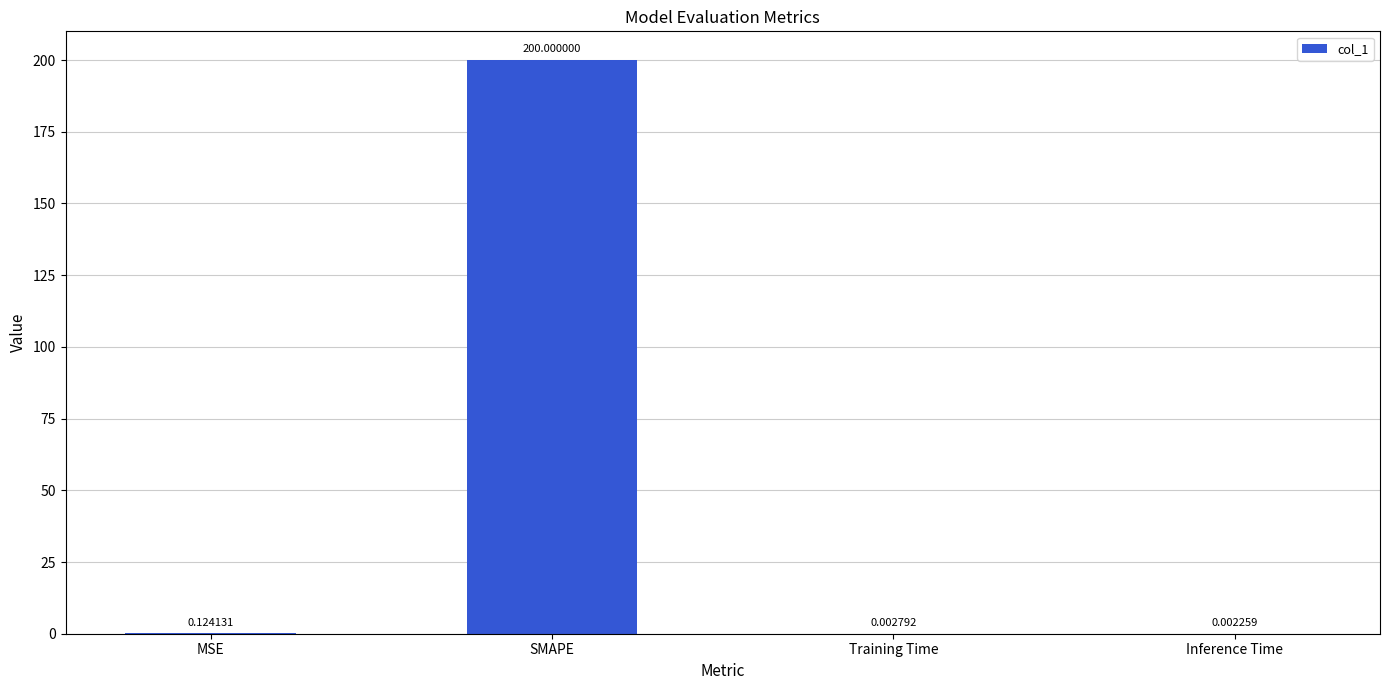

Where is the data nearest to the value 100?

MSE